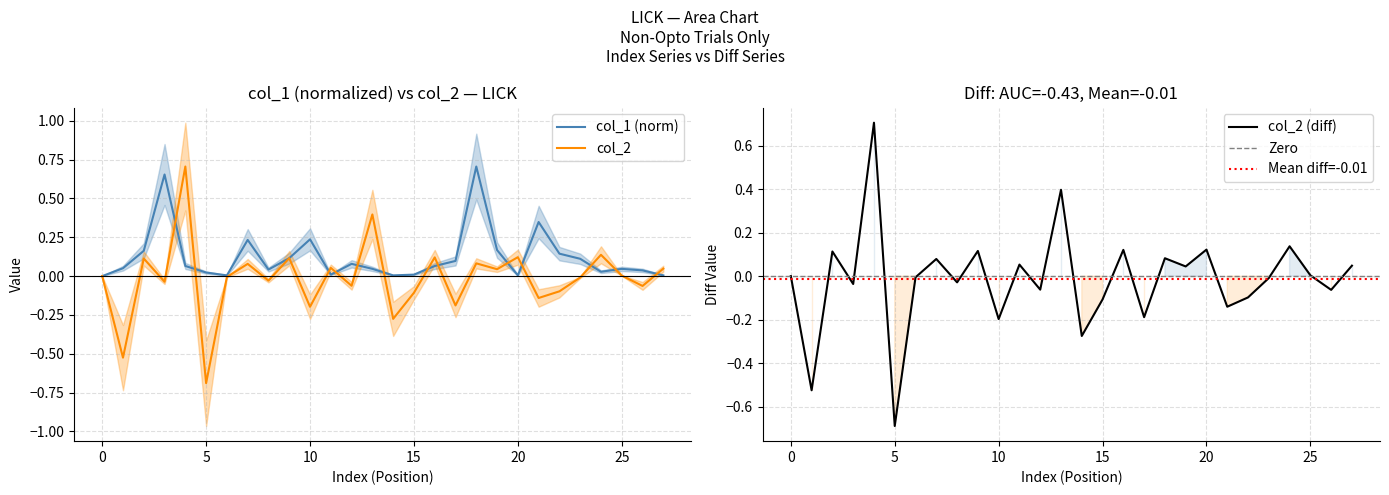

True or false: col_2 (diff) has a value of -0.2 at 10.

True